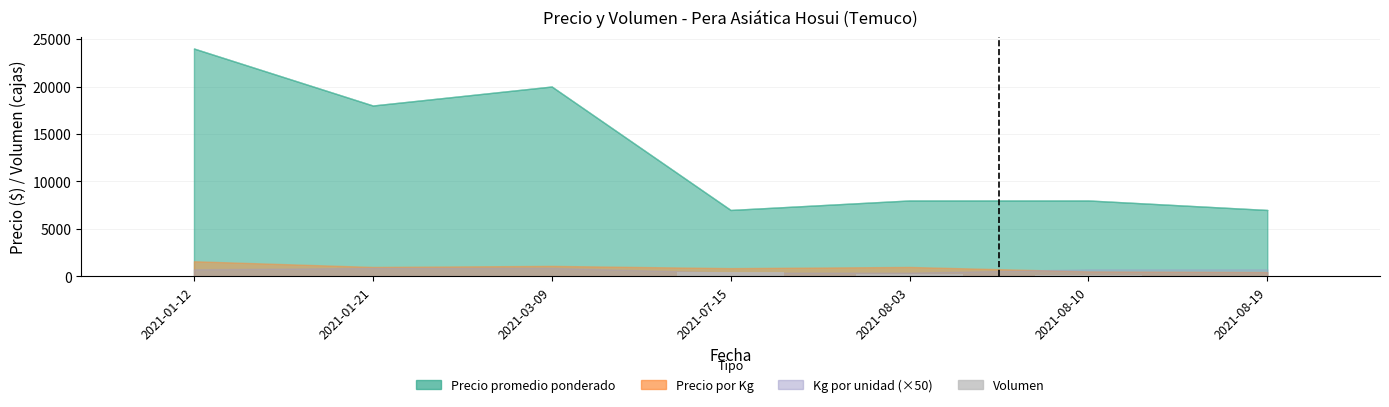

What is the average value?

149